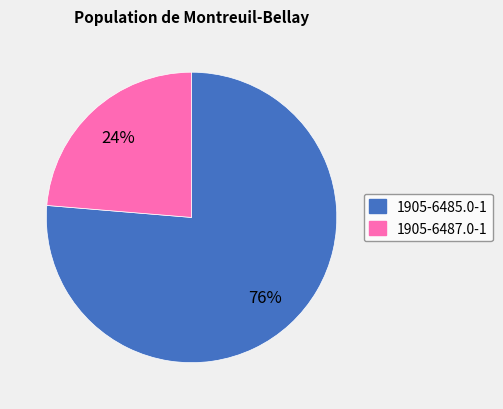

Is the sum of 1905-6485.0-1 and 1905-6487.0-1 greater than half?

Yes